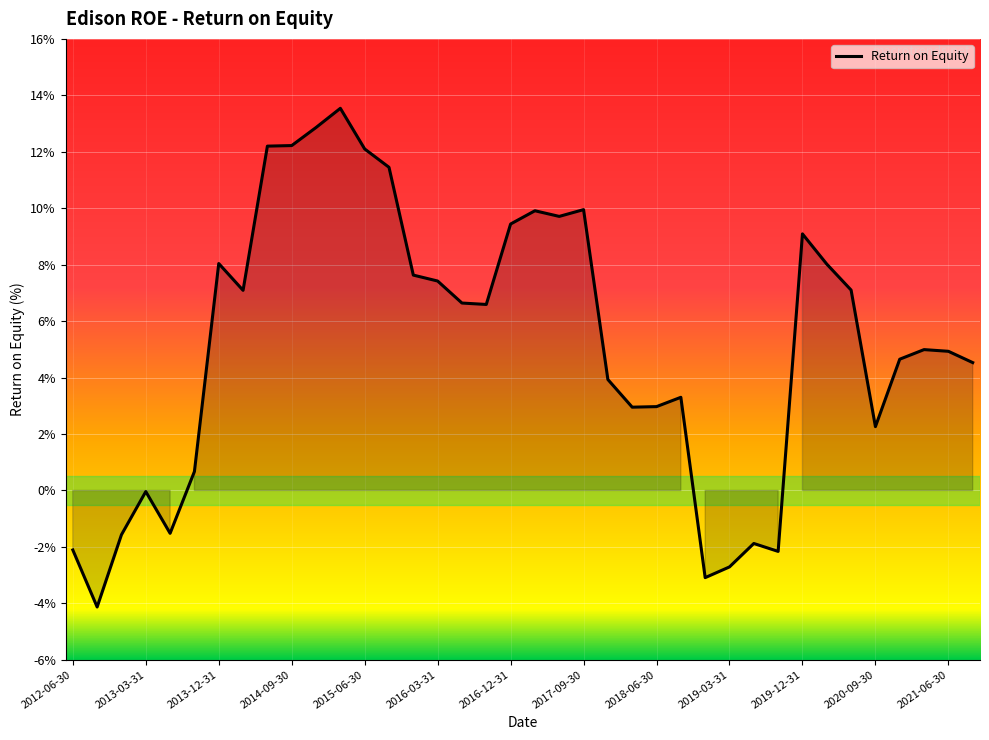

What is the difference between the maximum and minimum values?

17.7